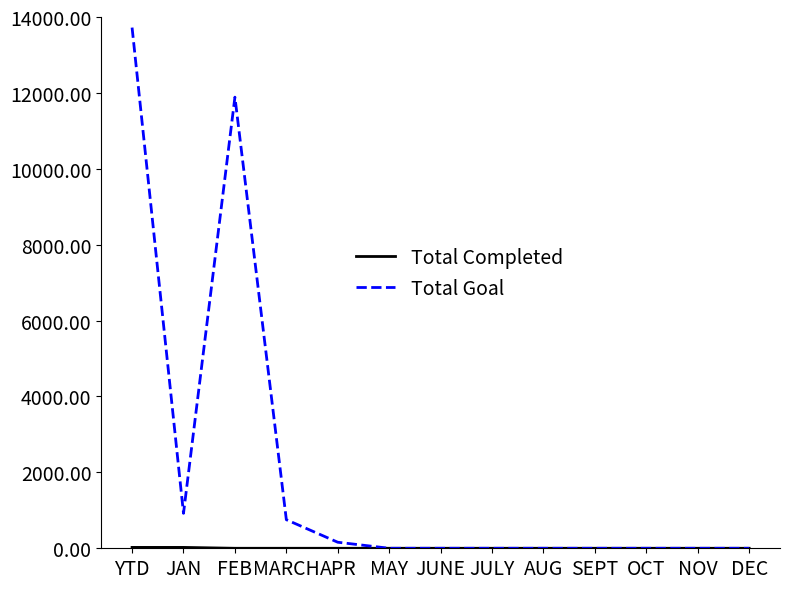

What is the maximum value for Total Goal?

13721